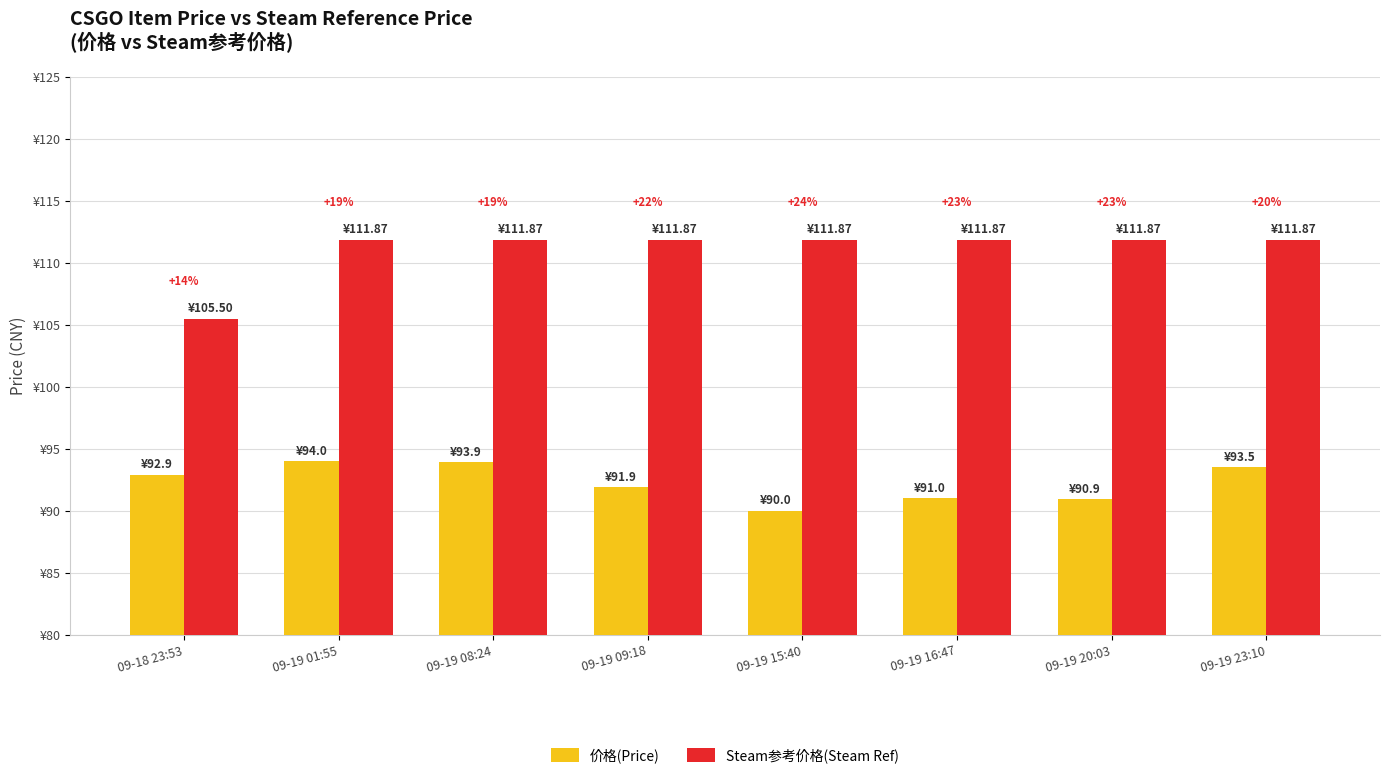

What are all the series names shown in the legend?

价格(Price), Steam参考价格(Steam Ref)